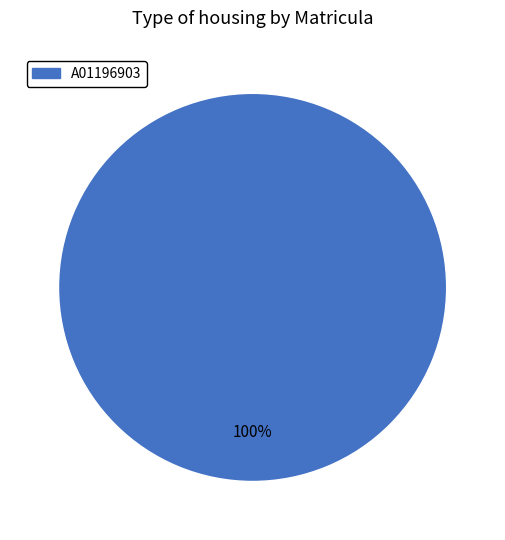

What percentage is the A01196903 slice, to the nearest percent?

100%